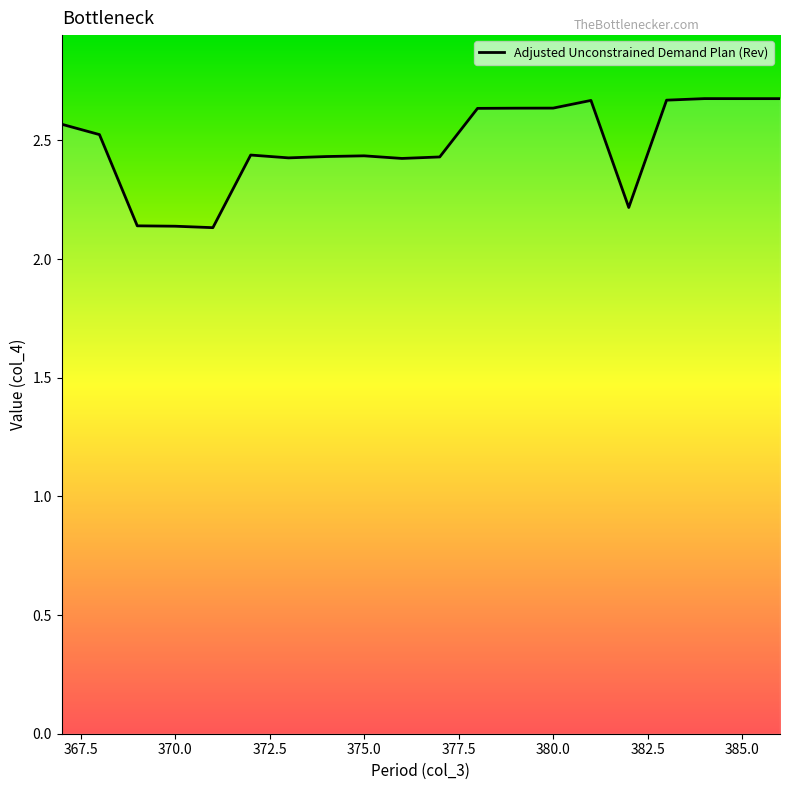

At which category does the chart reach its minimum across all series?

371